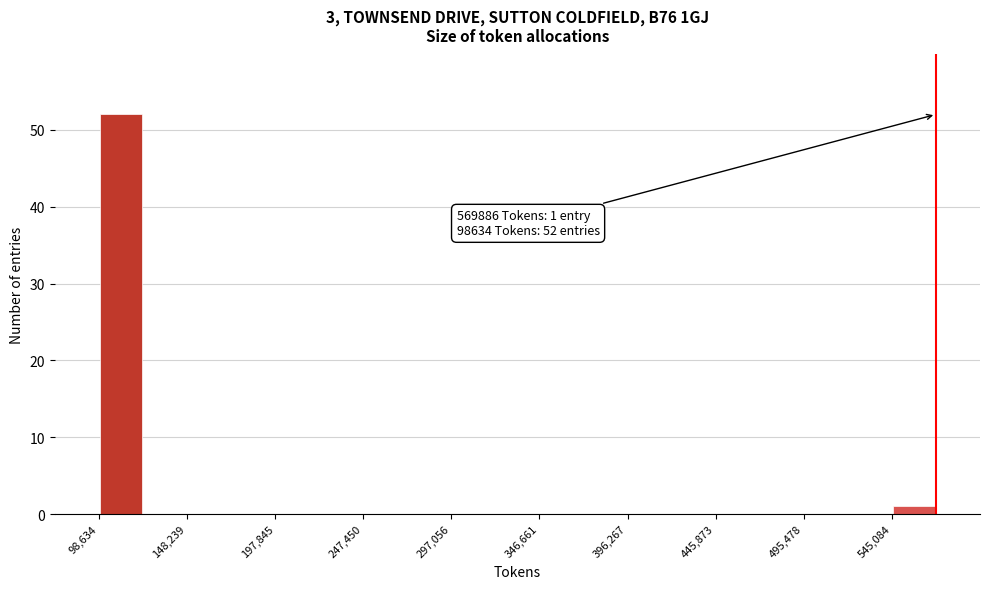

Which range on the x-axis has the tallest bar?

100000 to 125000